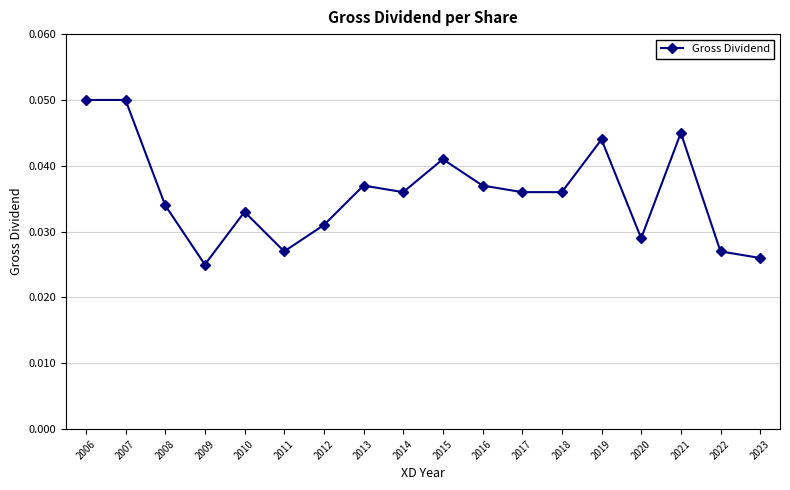

How many values are between 0 and 1?

18